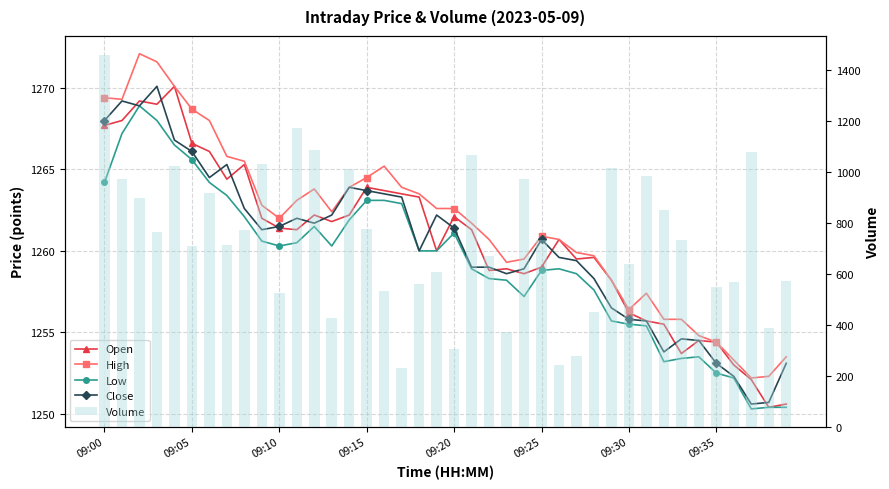

Count the number of categories in the chart.

40